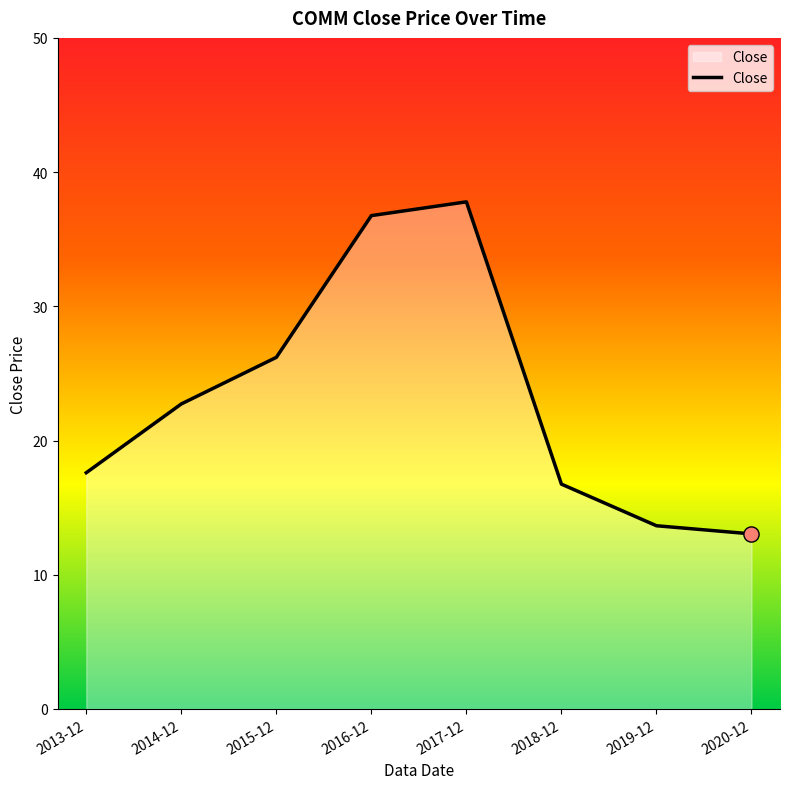

What is the ratio of the value at 2019-12 to the value at 2017-12?

0.4